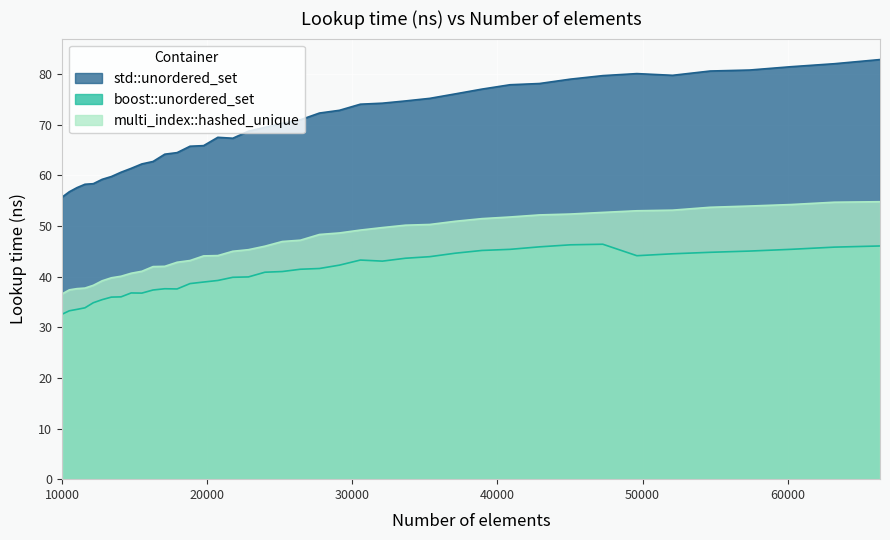

Rank the series by their average value, from lowest to highest.

boost::unordered_set, multi_index::hashed_unique, std::unordered_set